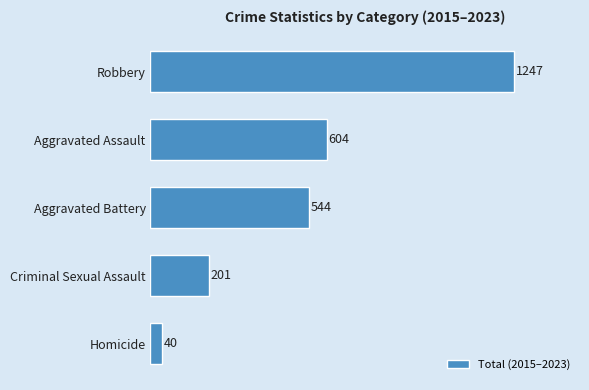

What is the minimum value shown in the chart?

40